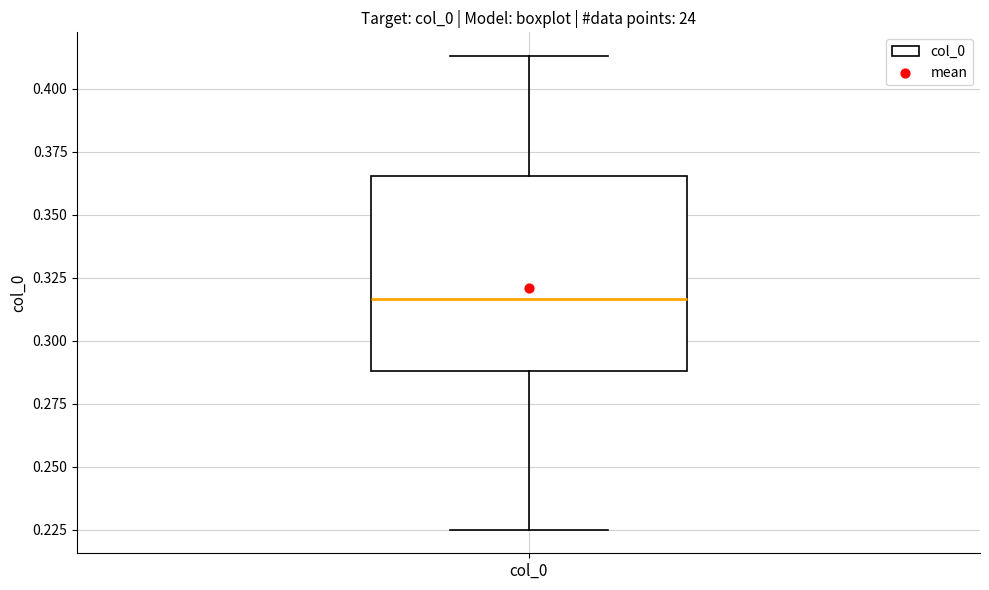

Where does the lower whisker of the box for col_0 end on the y-axis? The values are not printed on the chart, so give them approximately, as read against the axis.

0.225